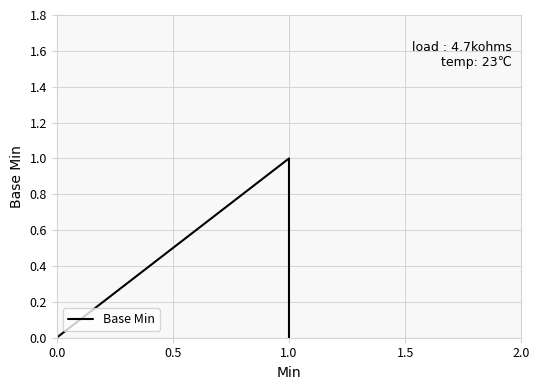

How many values are between 0 and 1?

5